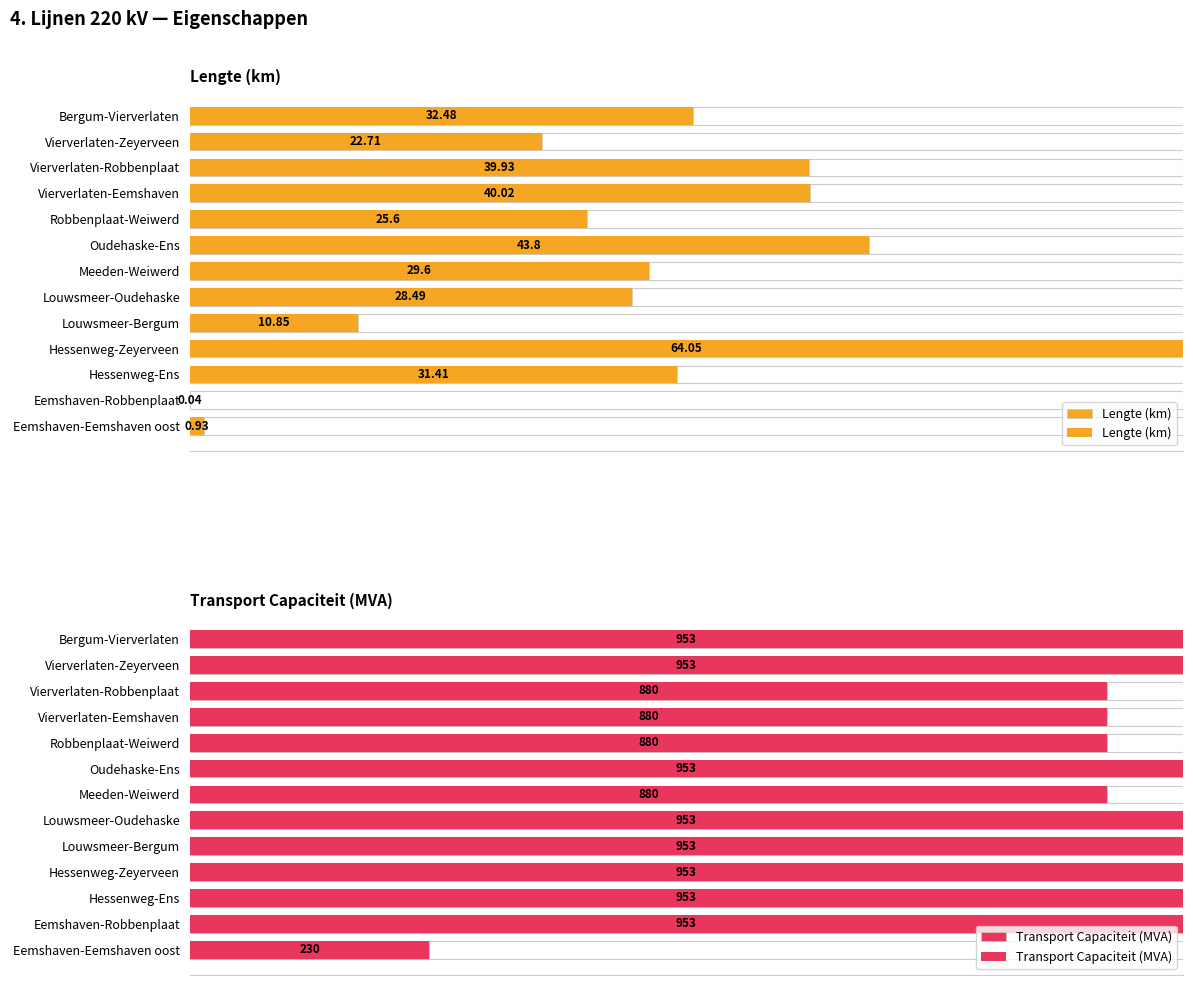

How many distinct data groups are displayed?

2